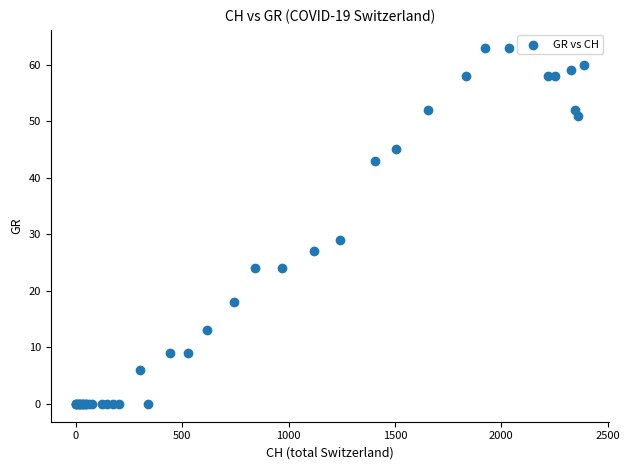

What Y value in the scatter plot is closest to 31?

29